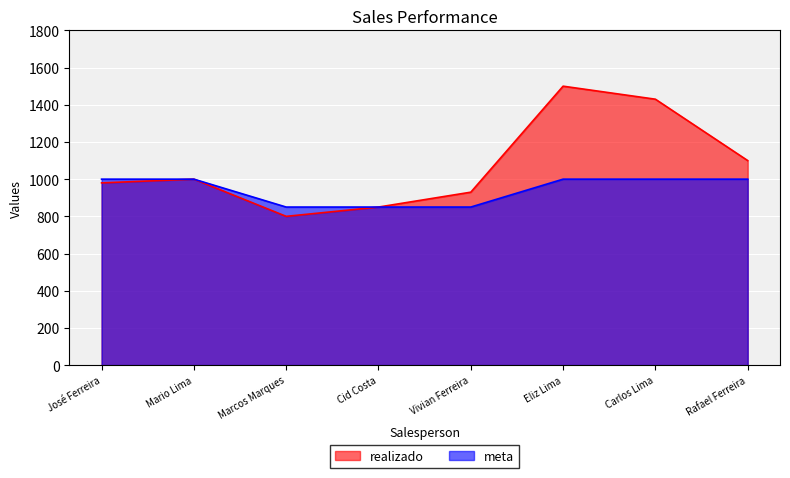

What is the label of the 7th point from the left?

Carlos Lima